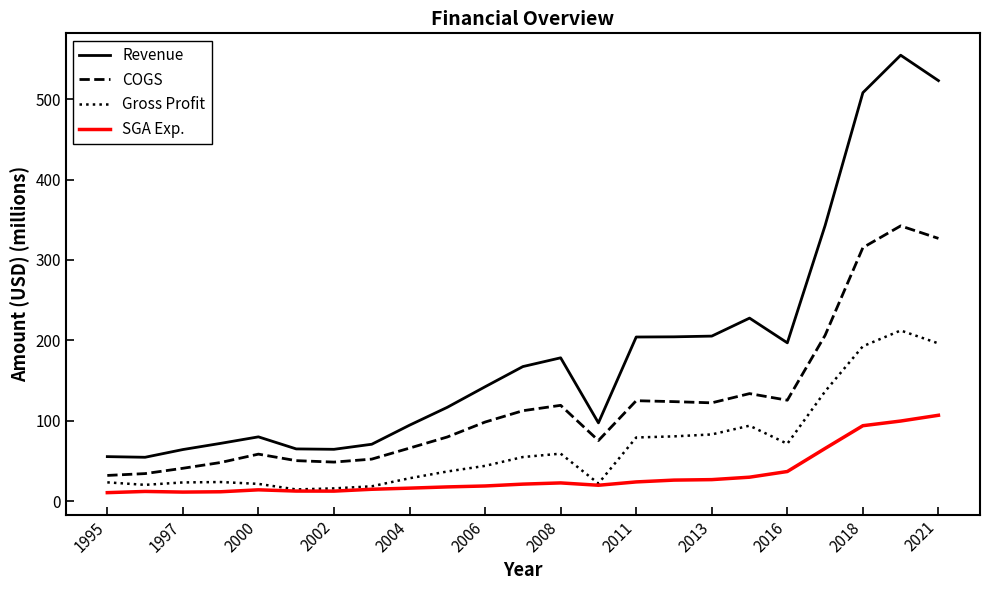

What is the greatest value displayed?

554.7